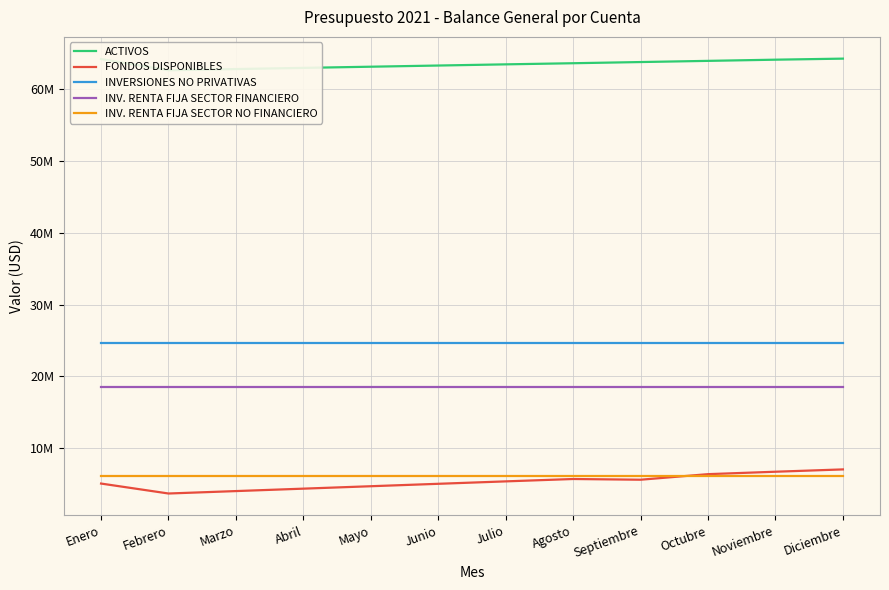

How many lines are shown in the chart?

5